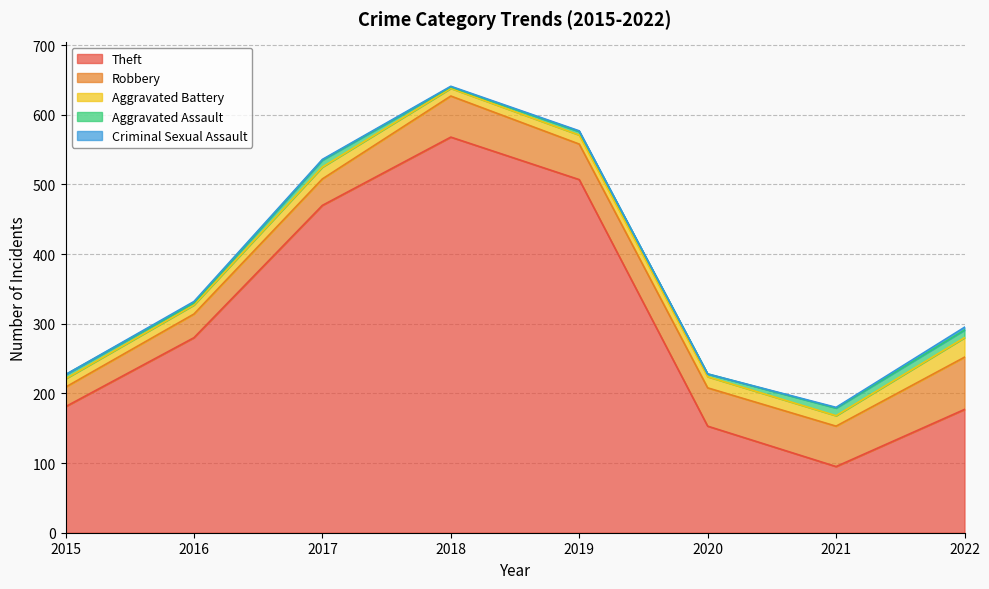

What is the value of the Aggravated Battery point at the 4th from the left?

11